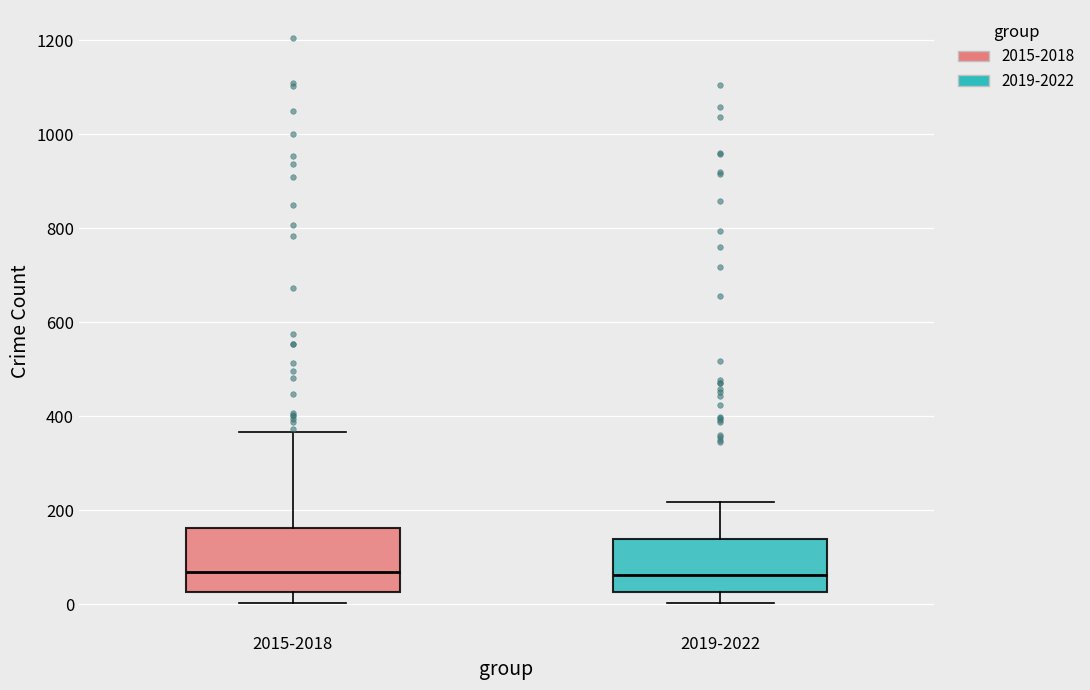

Where does the upper whisker of the box for 2015-2018 end on the y-axis? The values are not printed on the chart, so give them approximately, as read against the axis.

360